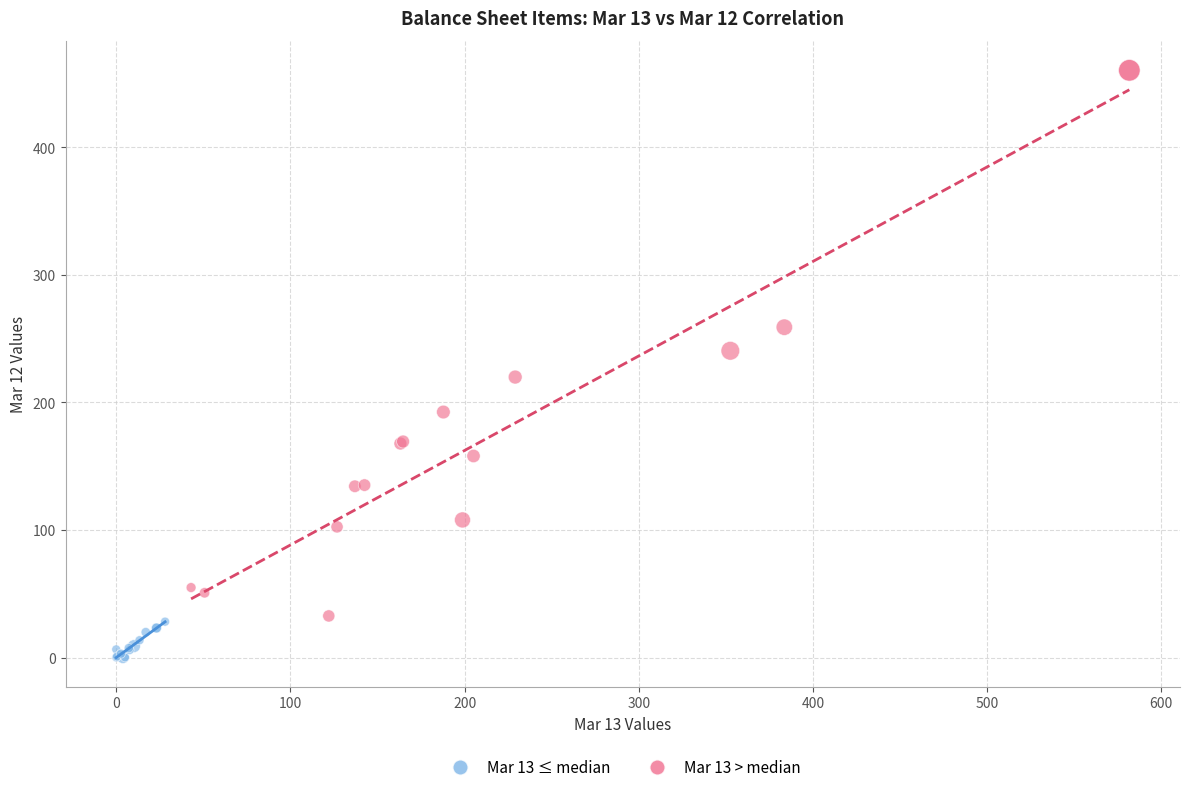

What are all the series names shown in the legend?

Mar 13 ≤ median, Mar 13 > median